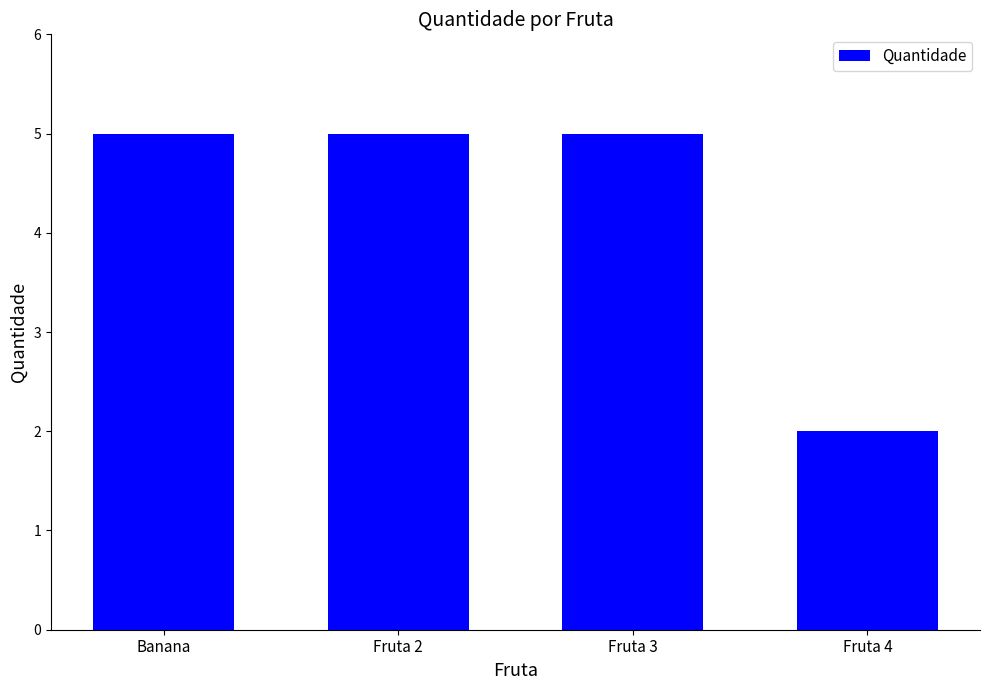

What is the average value?

4